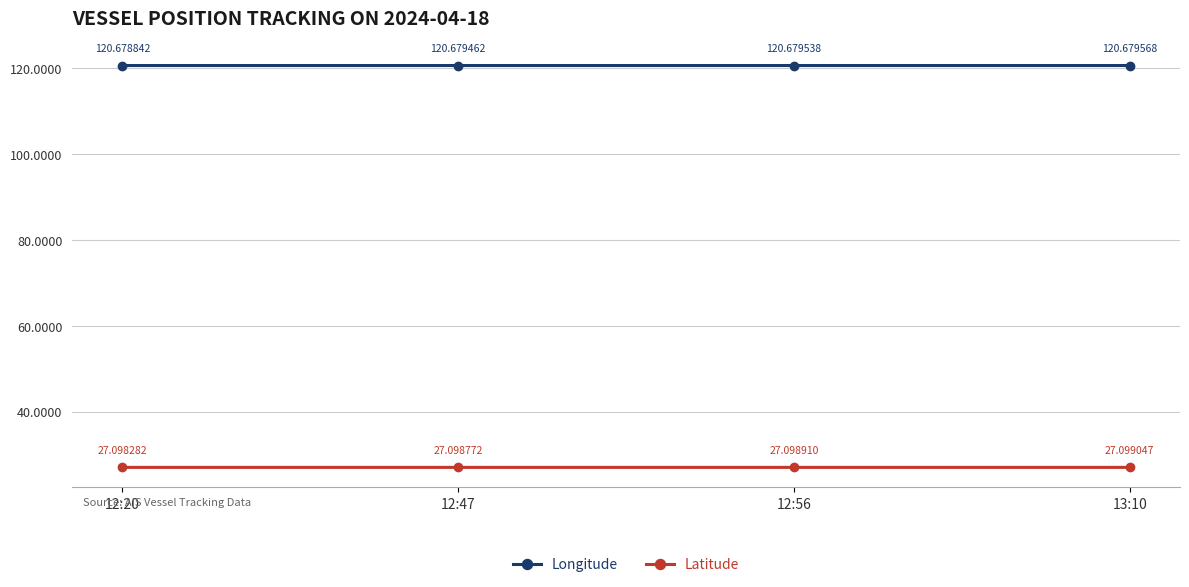

List the labels in order of Latitude value, largest first.

13:10, 12:56, 12:47, 12:20